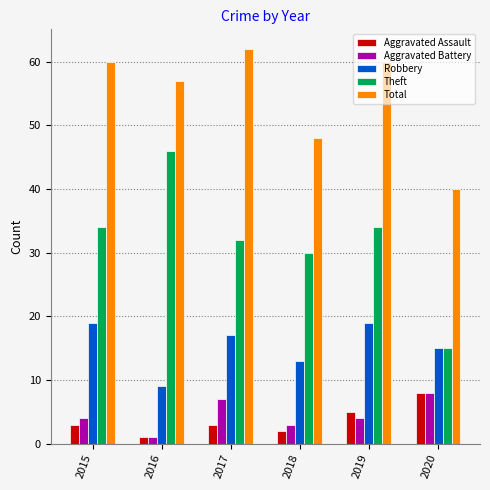

How many categories are shown in the chart?

6